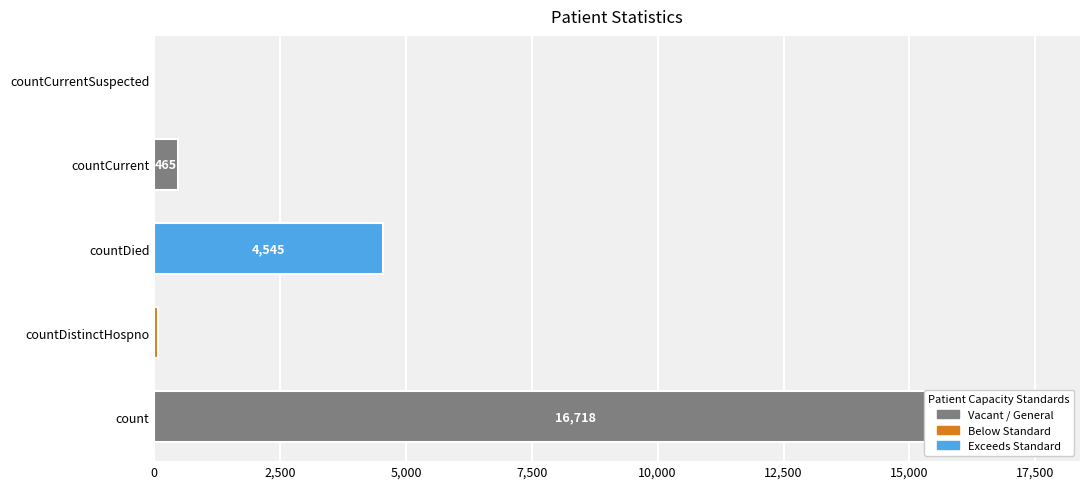

What is the change in value from countDistinctHospno to countDied?

+4468